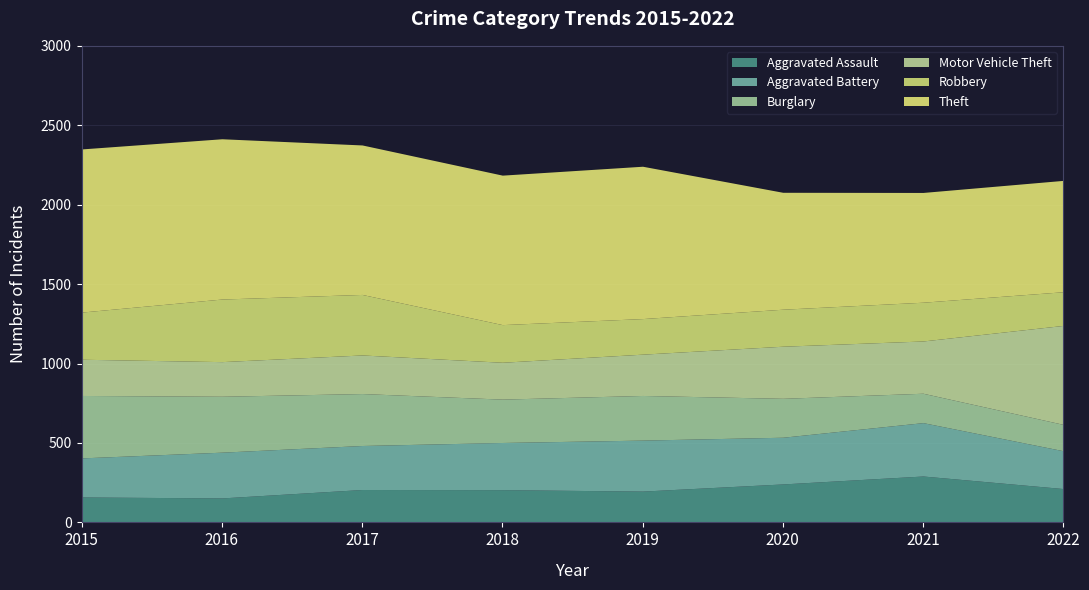

Reading left to right, list all the values displayed in this chart.

Aggravated Assault: 160	154	207	206	197	242	292	213
Aggravated Battery: 246	288	277	297	321	294	336	238
Burglary: 393	352	327	273	281	245	185	166
Motor Vehicle Theft: 228	218	243	232	260	328	329	623
Robbery: 297	394	381	237	224	233	244	212
Theft: 1027	1009	941	941	959	736	691	701